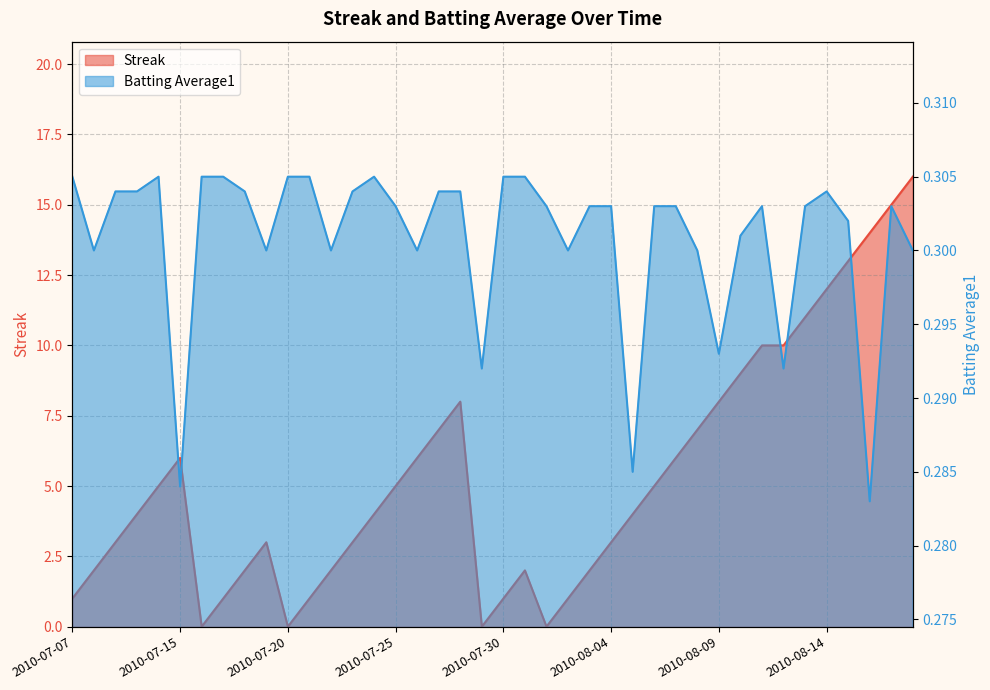

What position from the right is 2010-07-11?

36